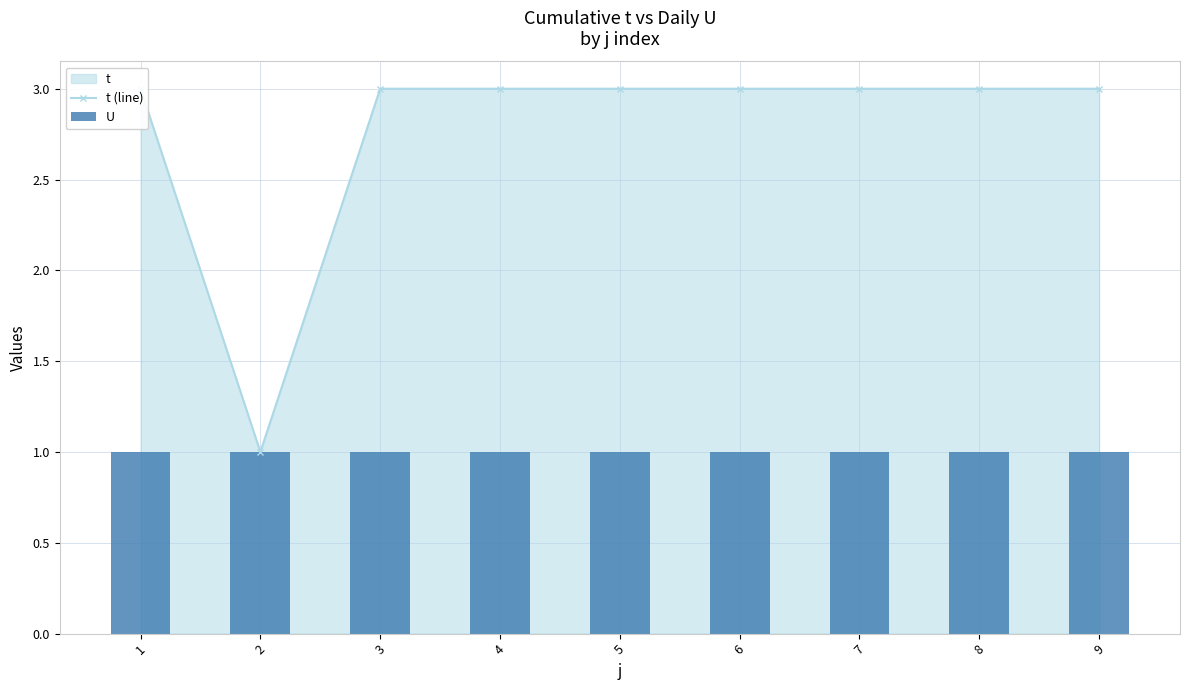

At which category is the sum across all series the highest?

1